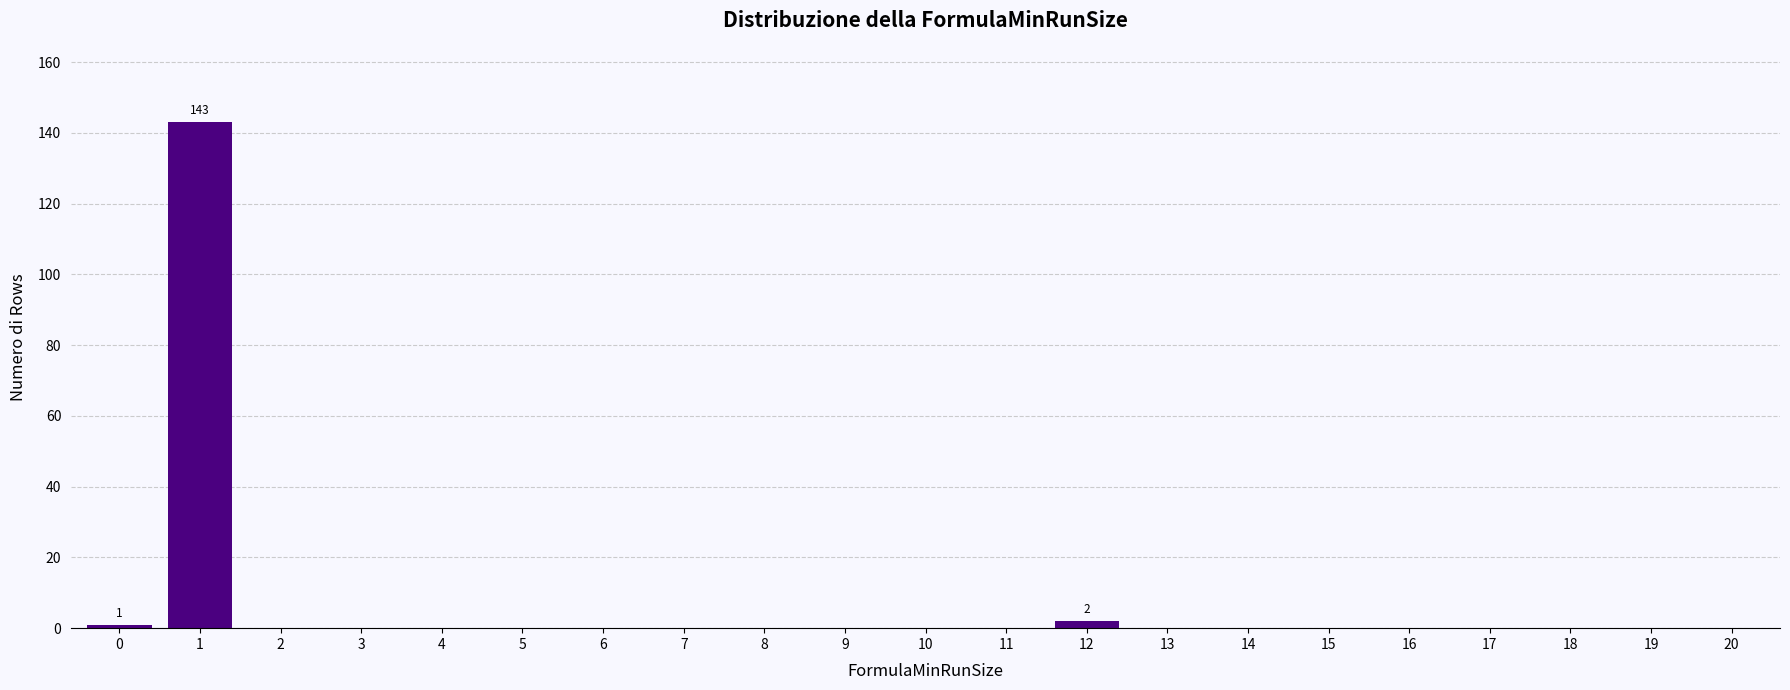

Reading right to left, extract all data points from this chart.

20=0	19=0	18=0	17=0	16=0	15=0	14=0	13=0	12=2	11=0	10=0	9=0	8=0	7=0	6=0	5=0	4=0	3=0	2=0	1=143	0=1